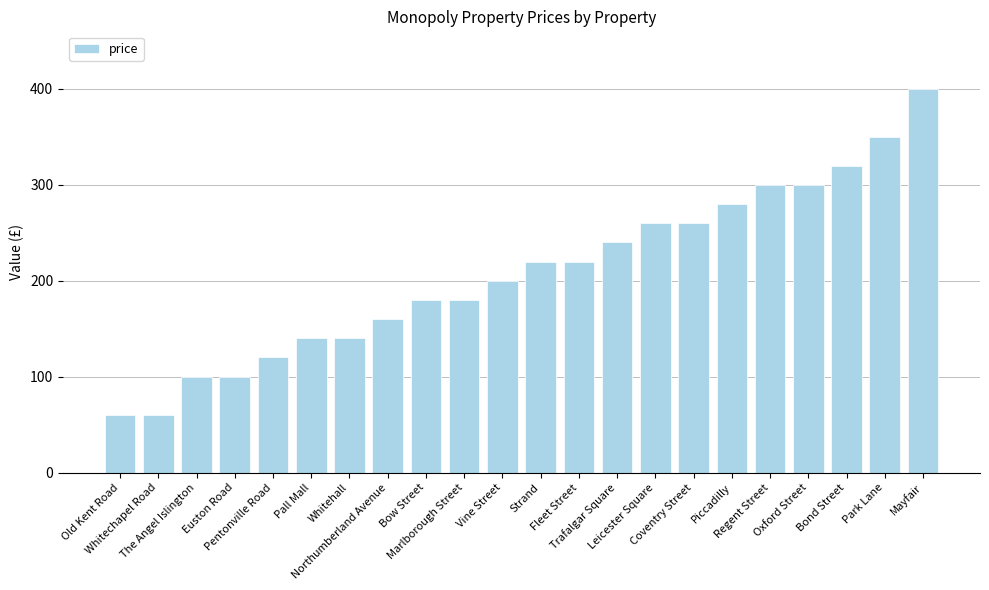

What is the maximum value shown in the chart?

400